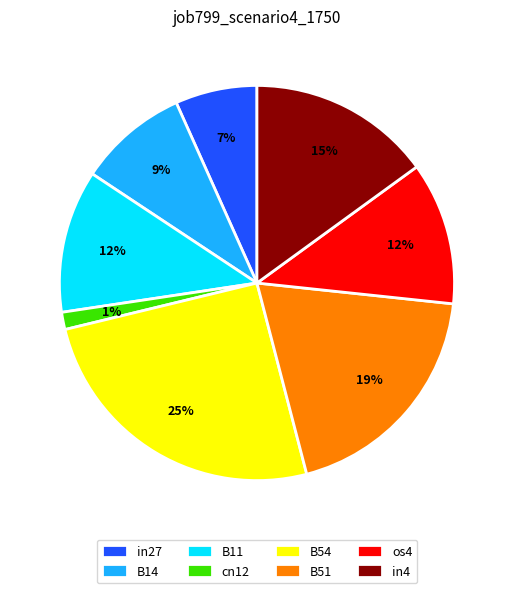

To the nearest percent, what percentage of the pie is B11?

12%